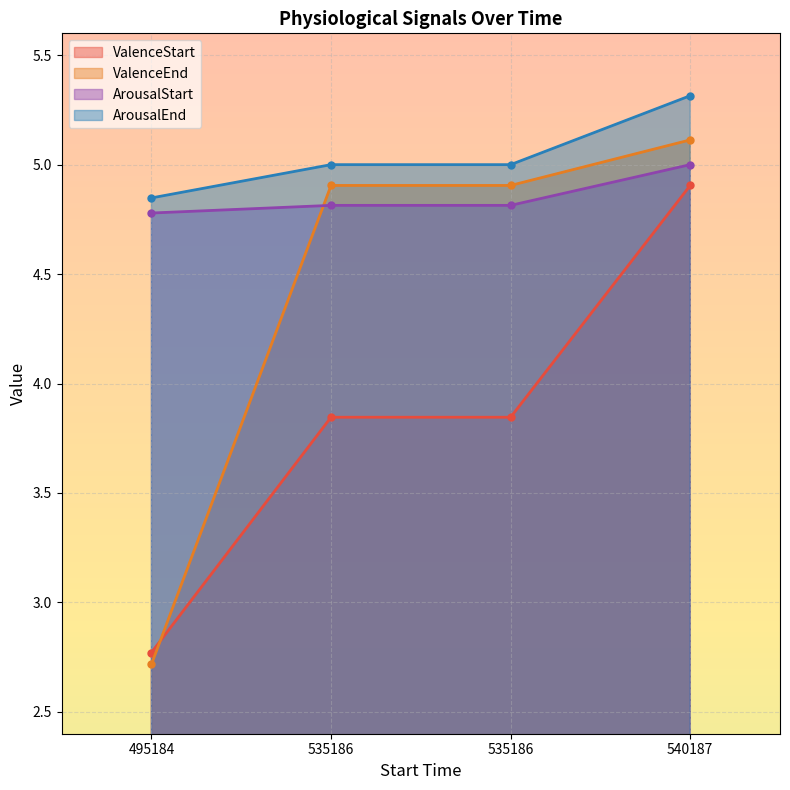

Which series has the largest total across all categories?

ArousalEnd